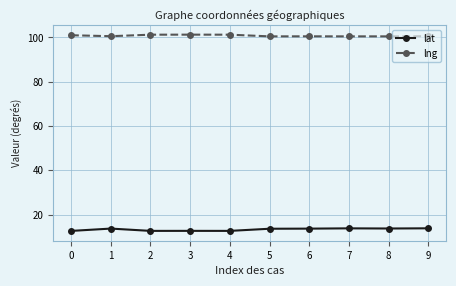

True or false: lng and lat cross at least once.

False